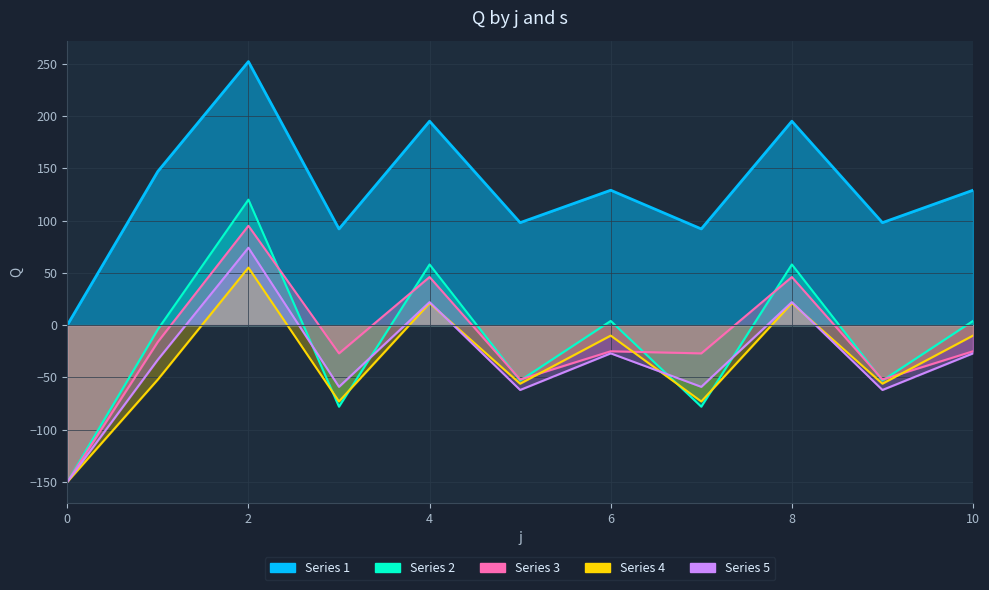

The s3 series shows -27 at 7. True or false?

True